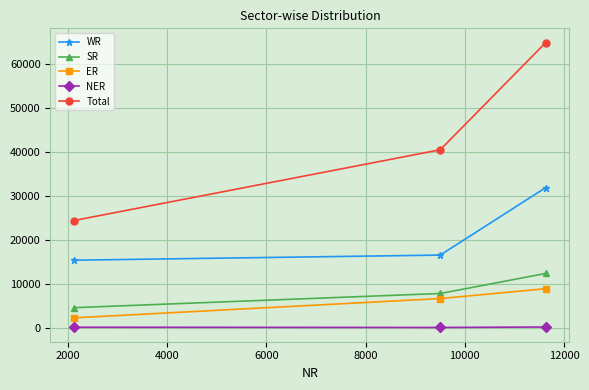

At how many categories does at least one series exceed 55811?

1